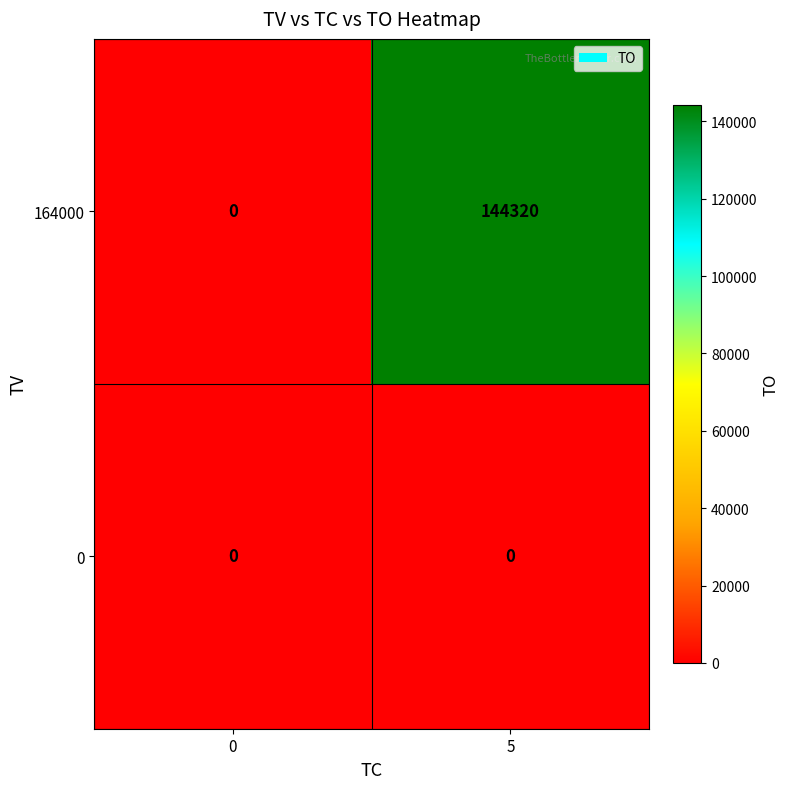

List the series in order of their overall mean, lowest first.

0, 164000